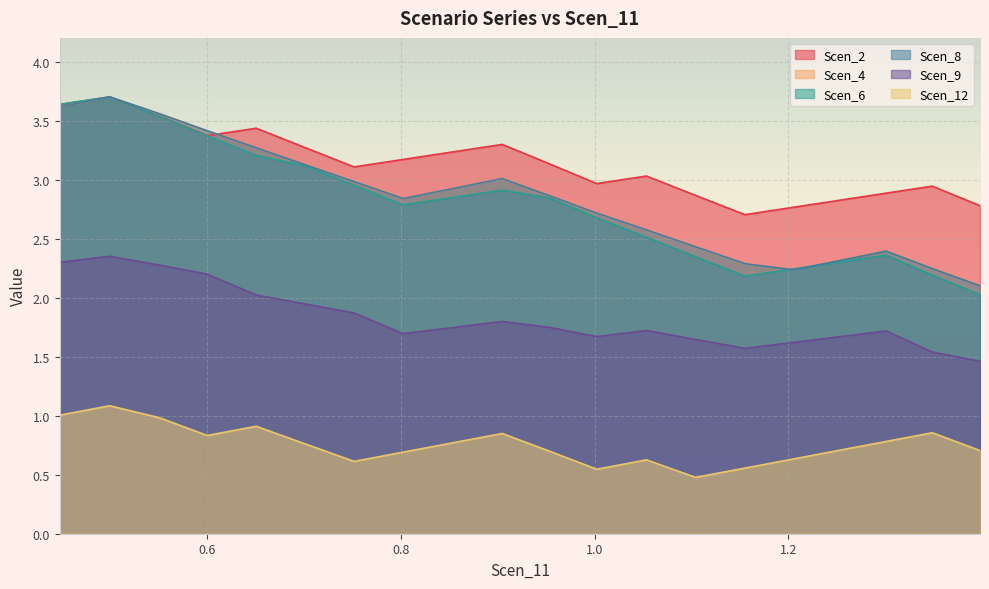

In Scen_2, how many points are lower than both neighbors (excluding endpoints)?

4